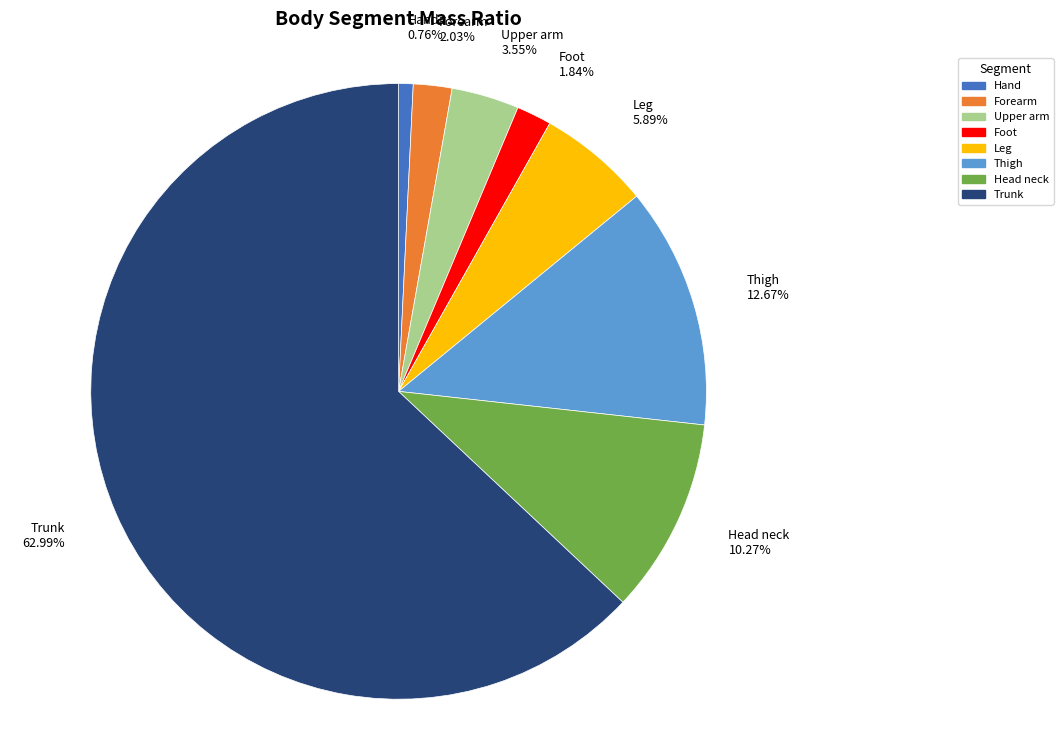

Is there any slice that represents more than half of the pie?

Yes